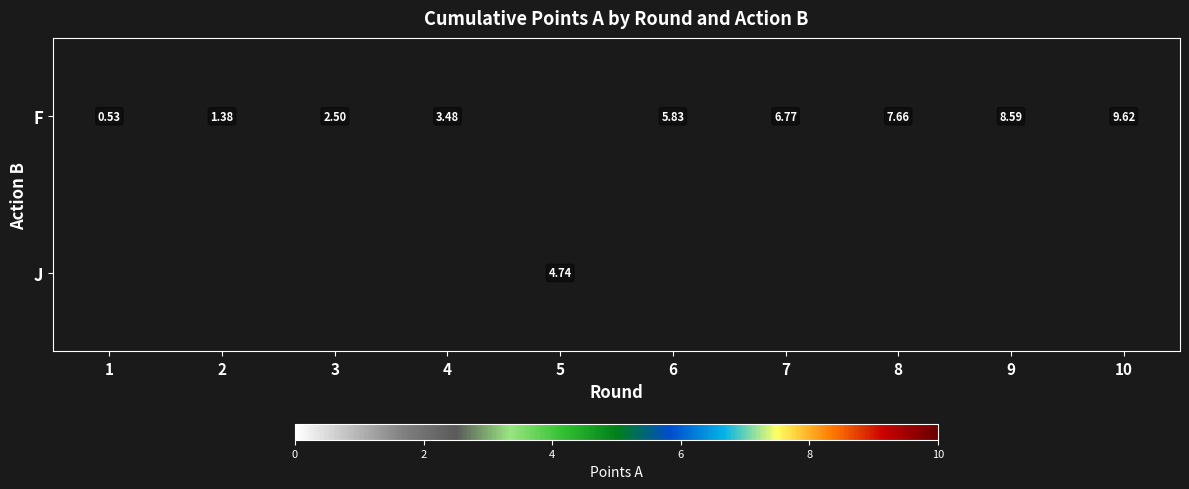

List the series in order of their overall mean, highest first.

F, J